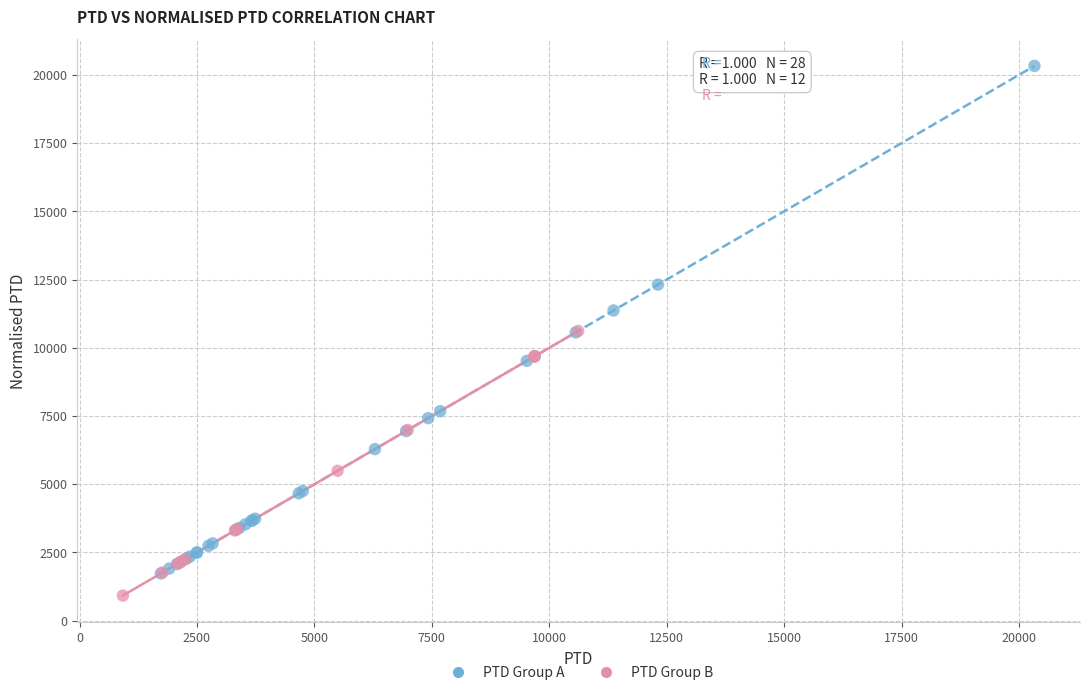

What are all the series names shown in the legend?

PTD Group A, PTD Group B